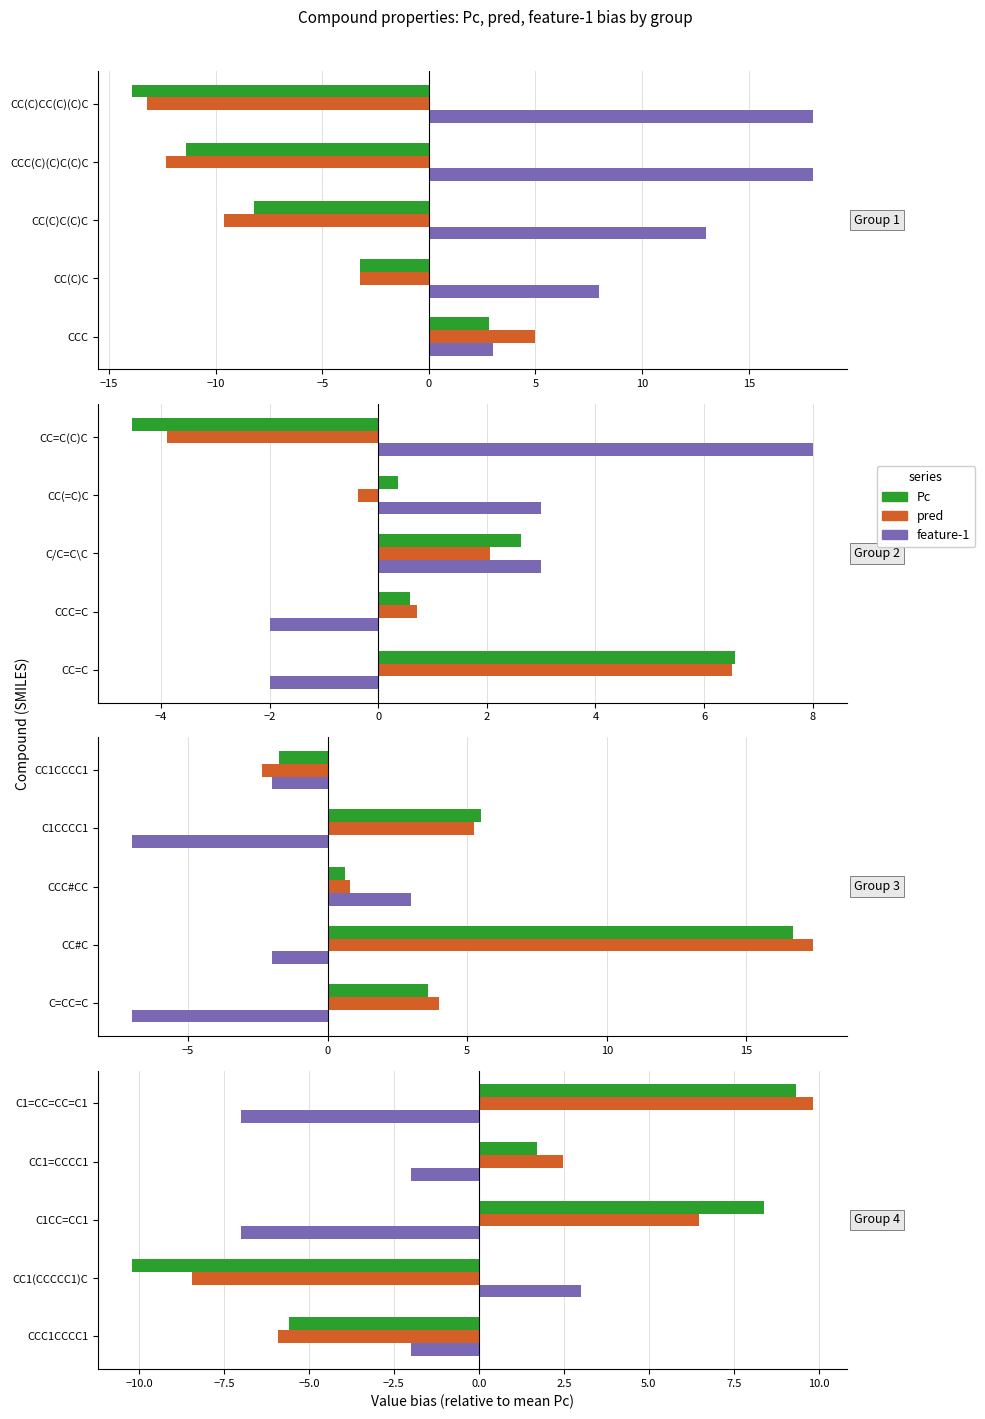

At how many categories does at least one series exceed 5?

2